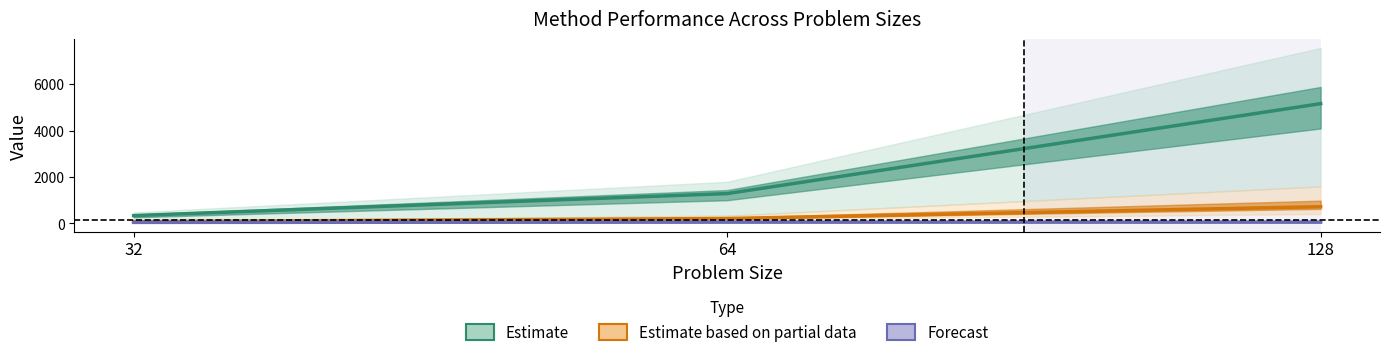

Between 32 and 128, which series saw the biggest shift?

Estimate